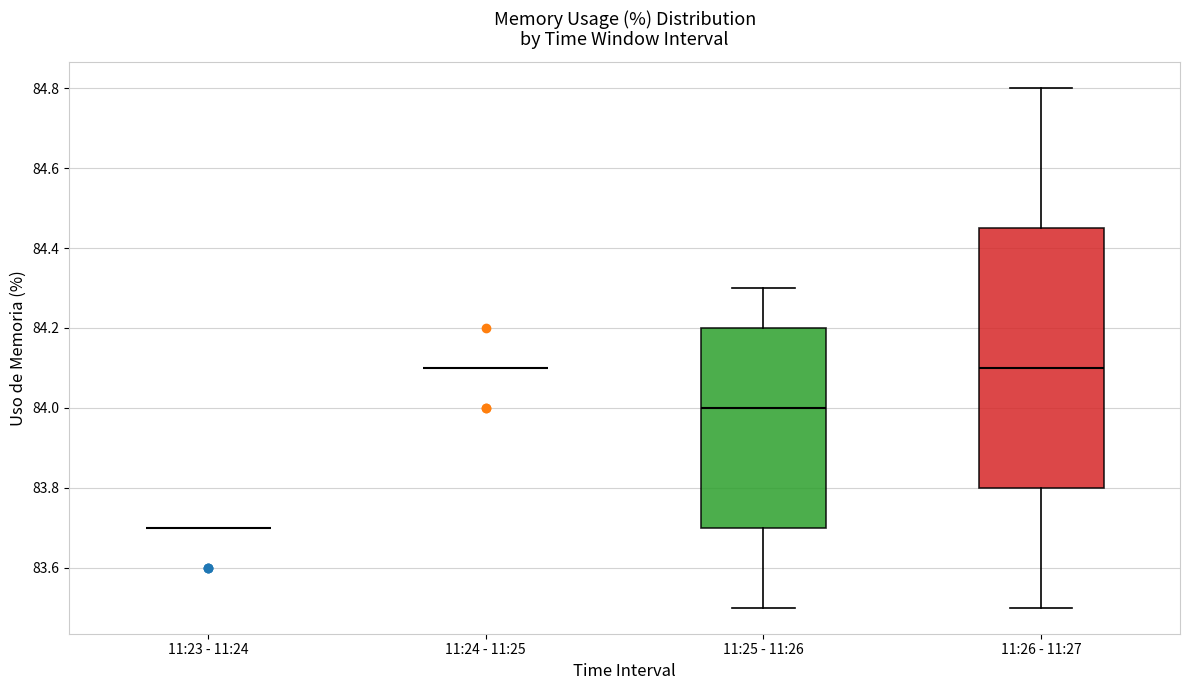

Reading left to right, read every box against the y-axis: the position of its median line, the range the box covers, and the ends of its whiskers. The values are not printed on the chart, so give them approximately, as read against the axis.

11:23 - 11:24: box collapsed to a line at 83.70, whiskers 83.70 to 83.70
11:24 - 11:25: box collapsed to a line at 84.10, whiskers 84.10 to 84.10
11:25 - 11:26: median 84.00, box 83.70 to 84.20, whiskers 83.50 to 84.30
11:26 - 11:27: median 84.10, box 83.80 to 84.46, whiskers 83.50 to 84.80